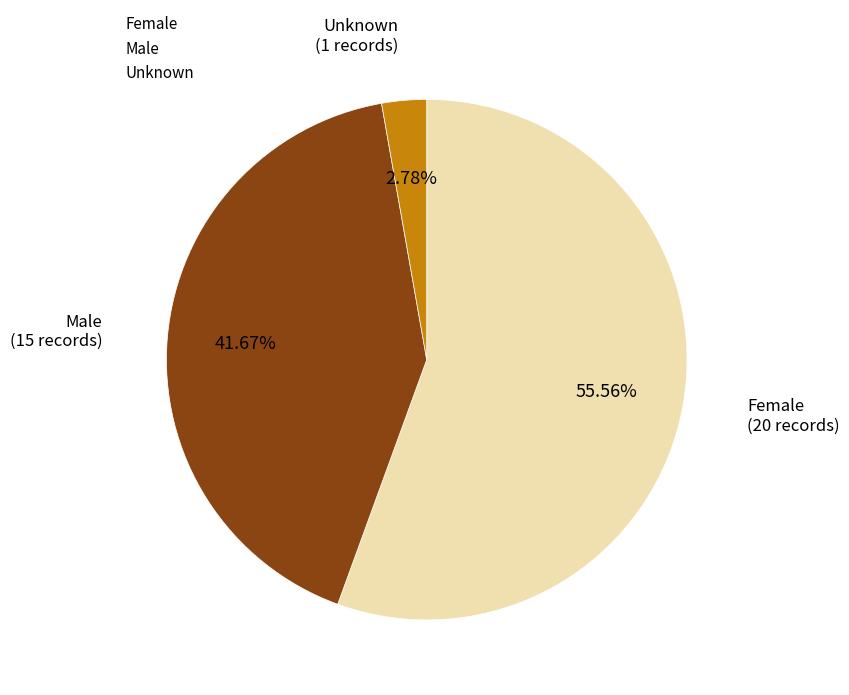

To the nearest percent, what portion does Female represent?

56%